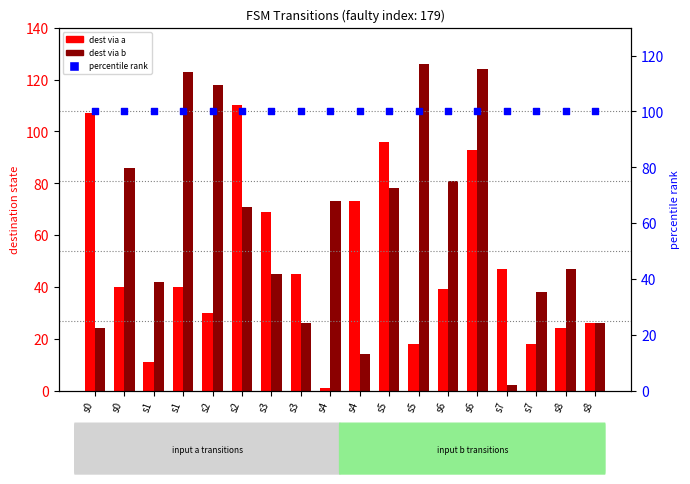

What is the total value across all series at s1?

153